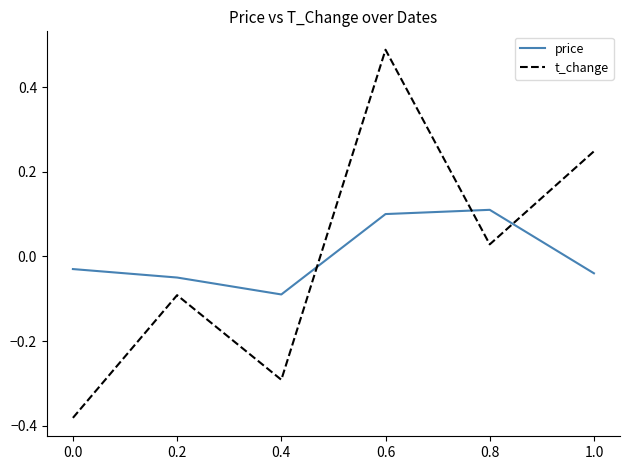

What is the difference between the maximum and minimum values in the t_change series?

0.9